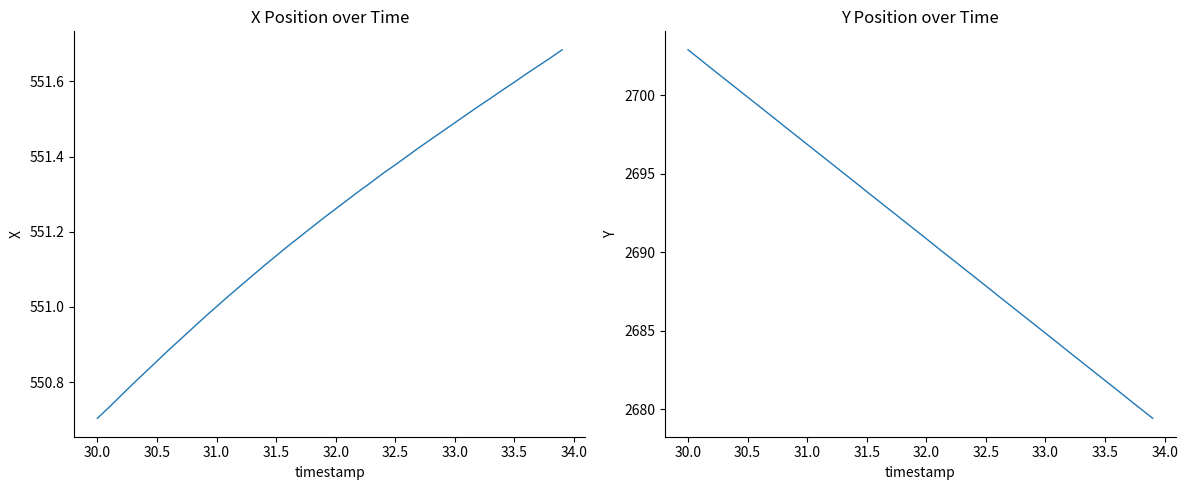

True or false: X has a value of 179.4 at 38.

False